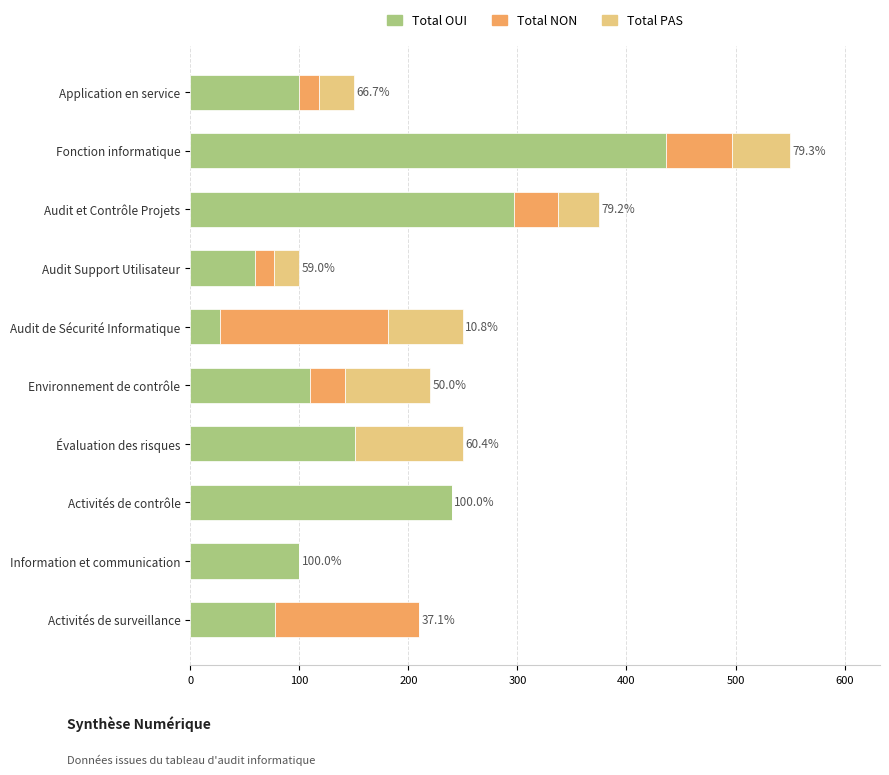

The Total OUI series shows 265 at Fonction informatique. True or false?

False